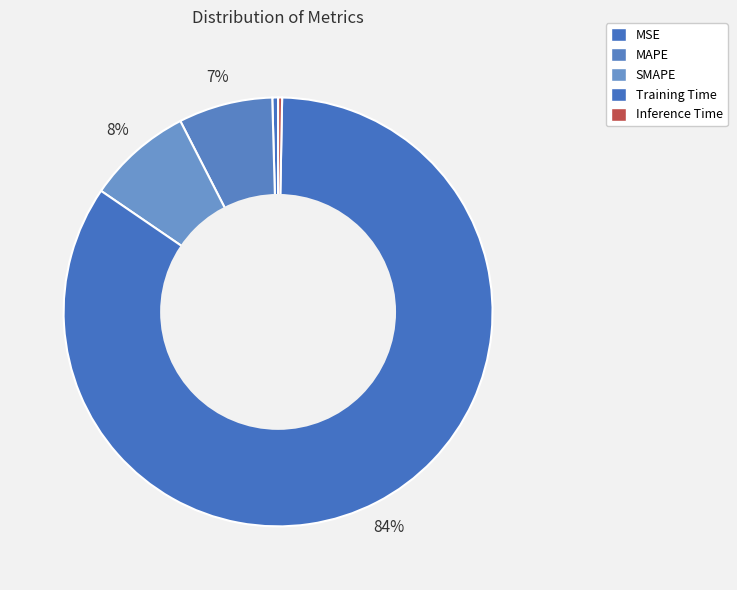

Is there any slice that represents more than half of the pie?

Yes